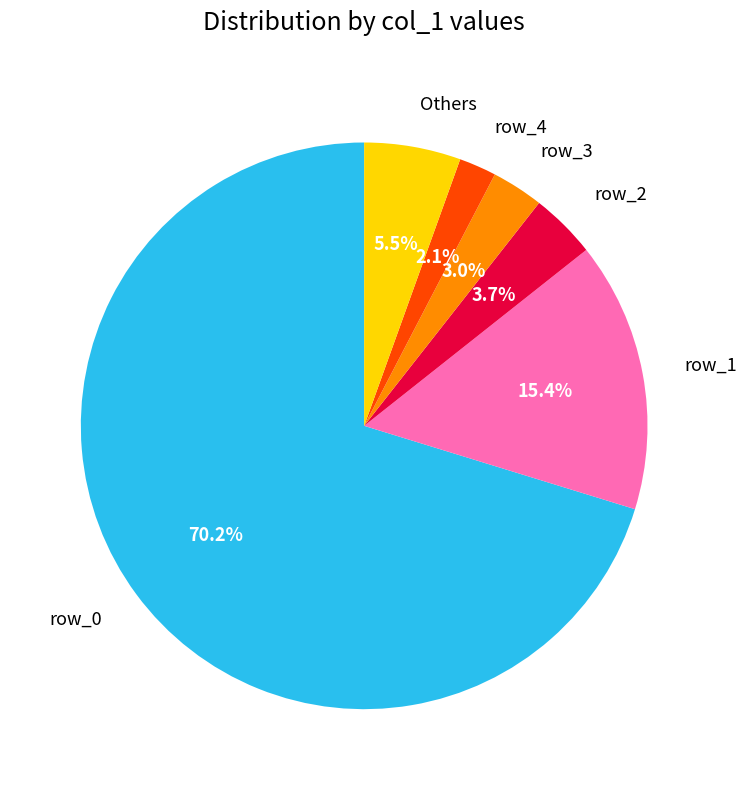

Between row_1 and row_2, which is larger?

row_1